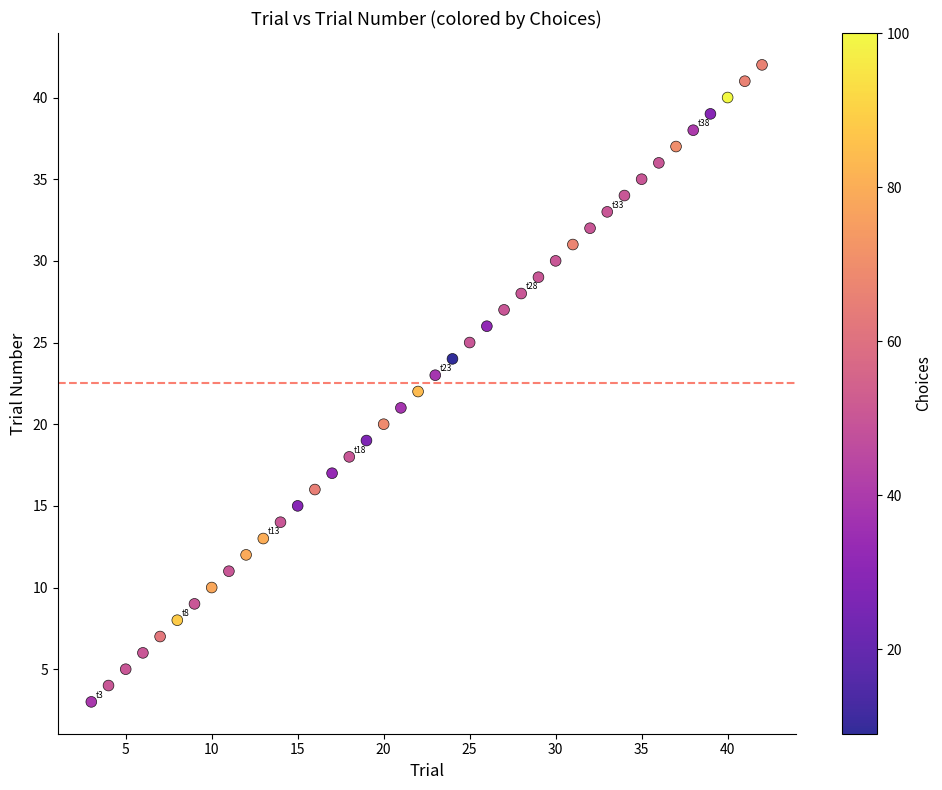

What is the range of X values (max minus min)?

39